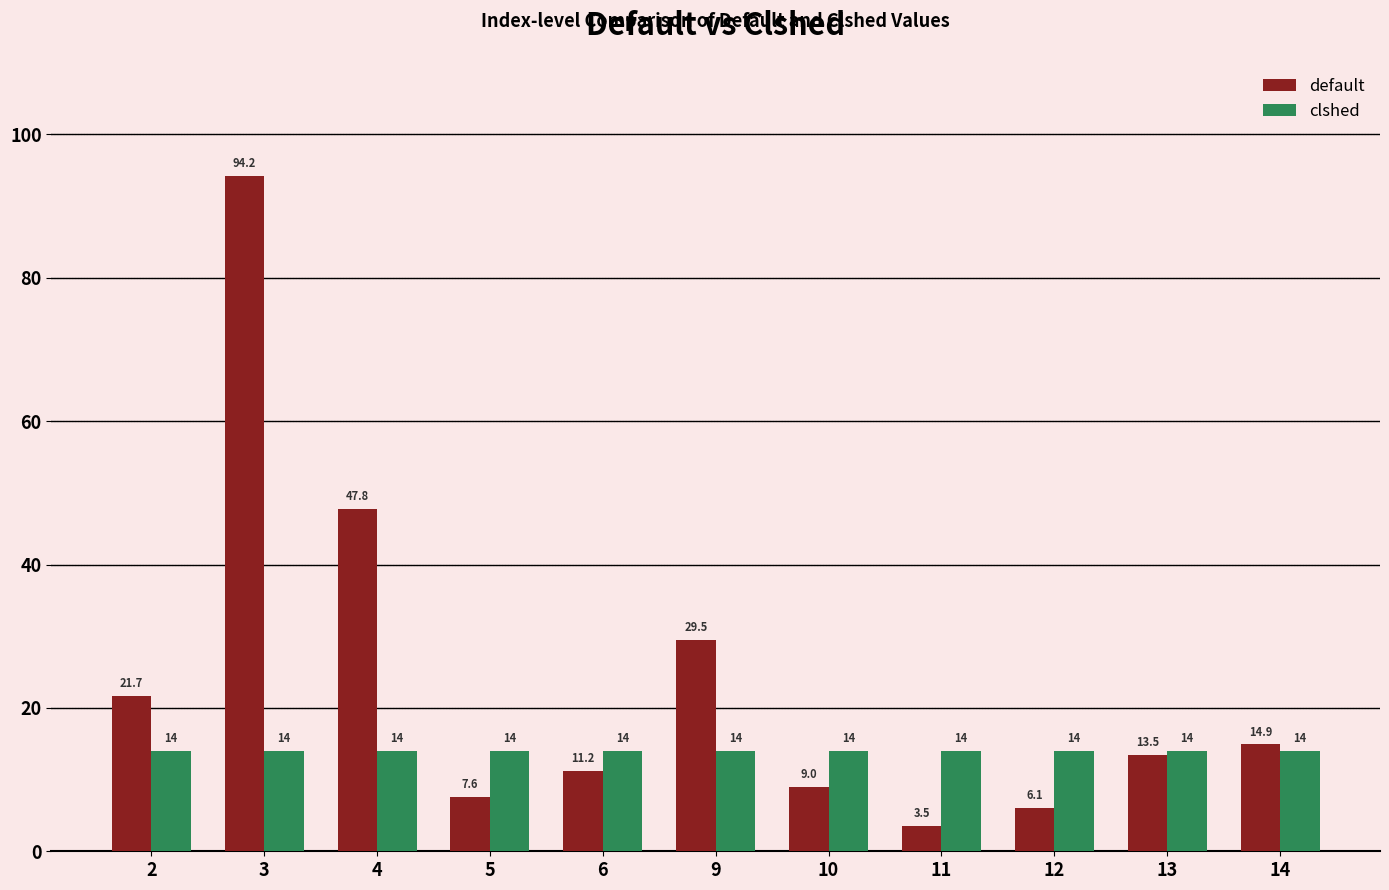

List the labels in order of default value, smallest first.

11, 12, 5, 10, 6, 13, 14, 2, 9, 4, 3